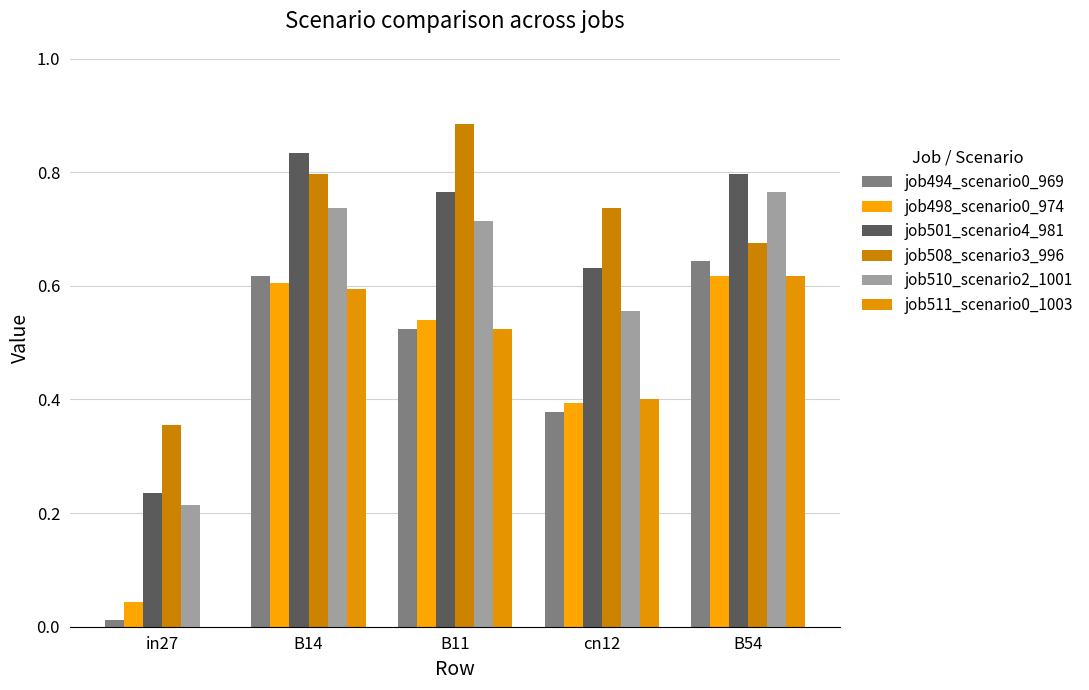

What is the sum of all job498_scenario0_974 values?

2.2